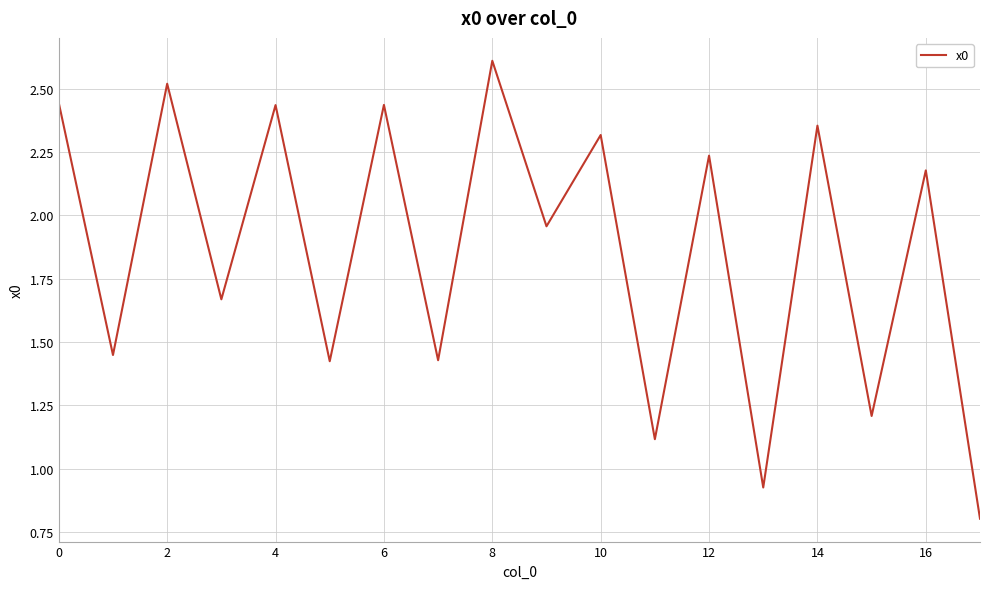

What is the smallest value displayed?

0.8